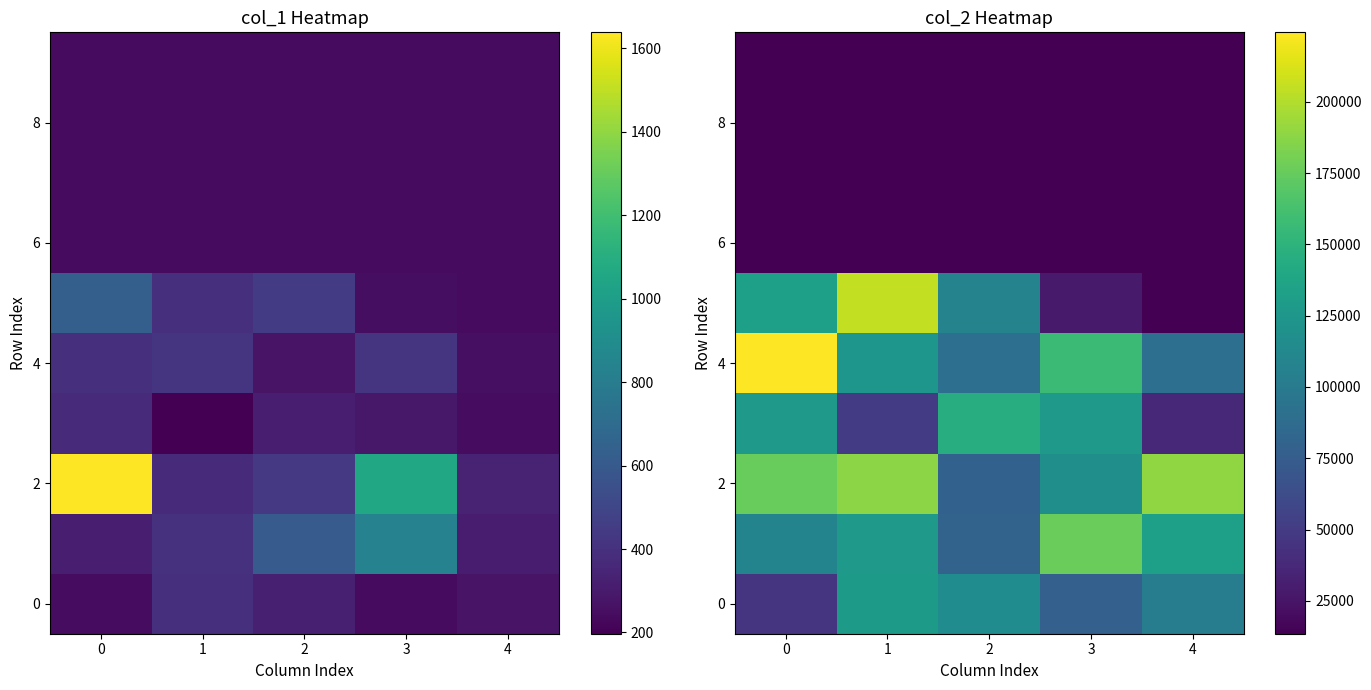

Which series has the largest total across all categories?

2